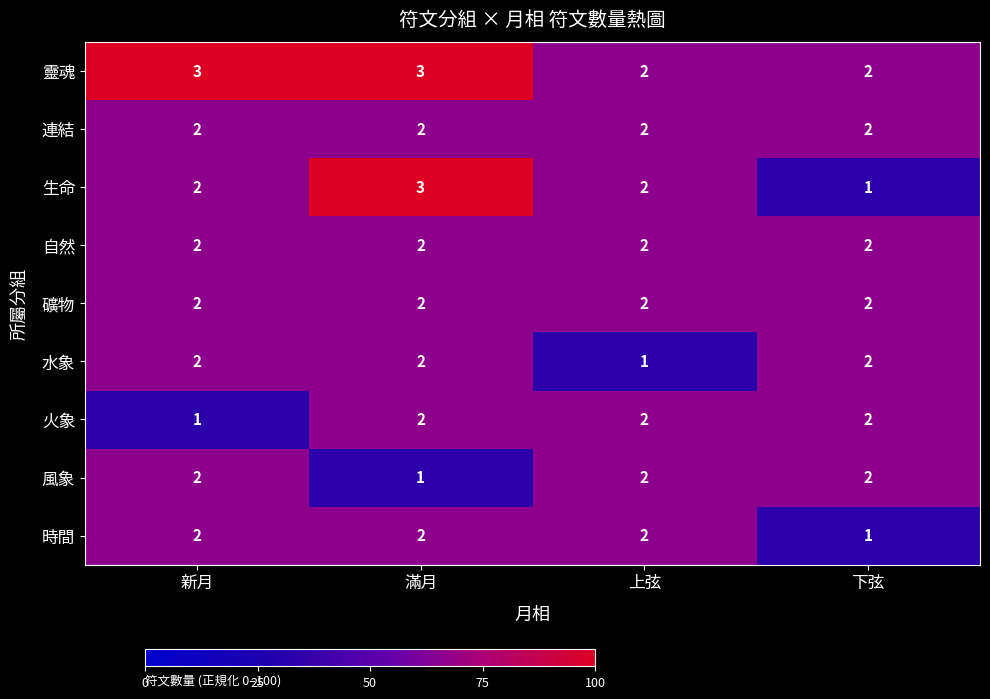

At which label is 時間 closest to 1?

下弦